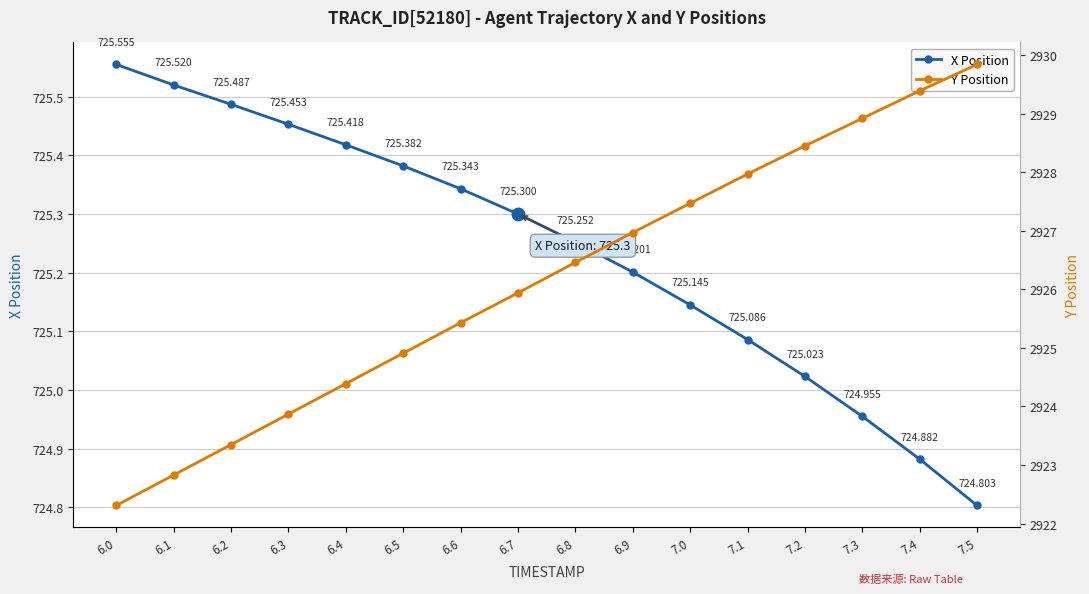

The X Position series shows 397.6 at 7.1. True or false?

False